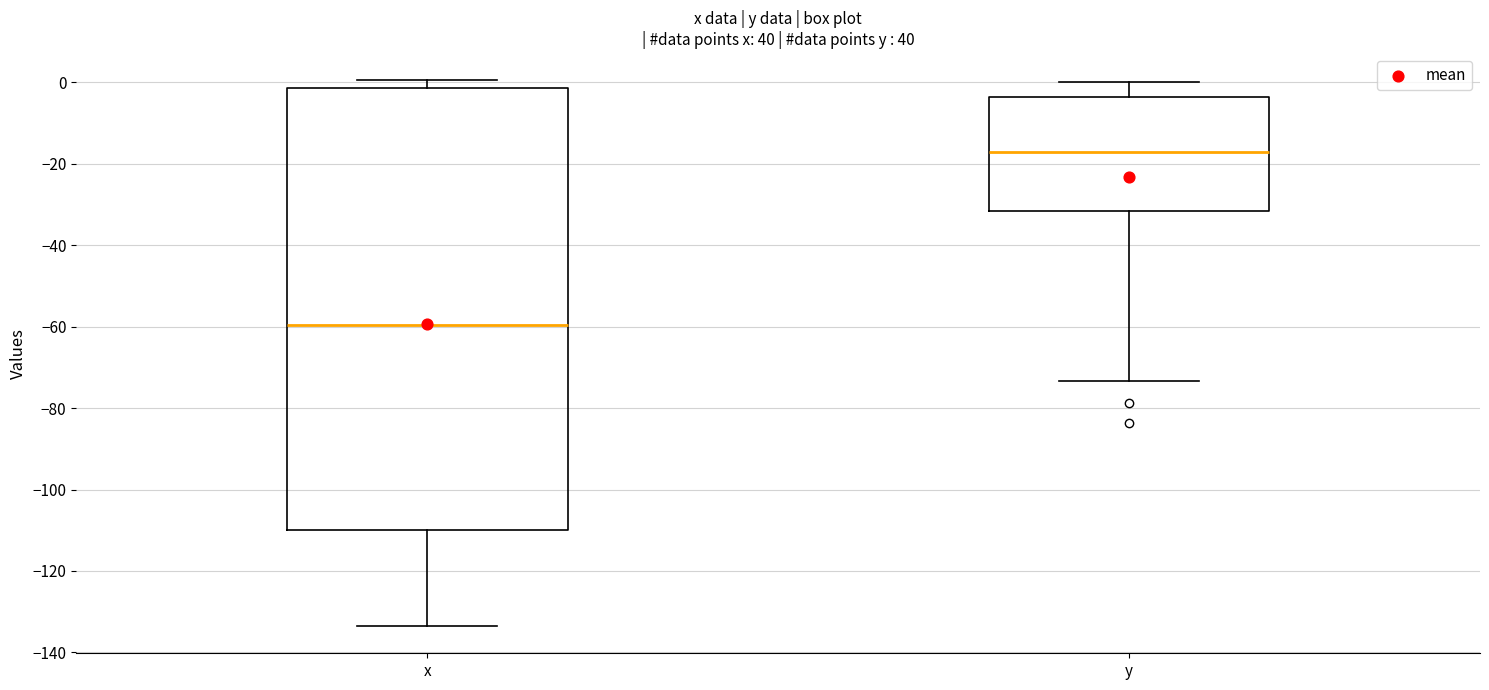

Where is the lower edge of the box for x on the y-axis? The values are not printed on the chart, so give them approximately, as read against the axis.

-110